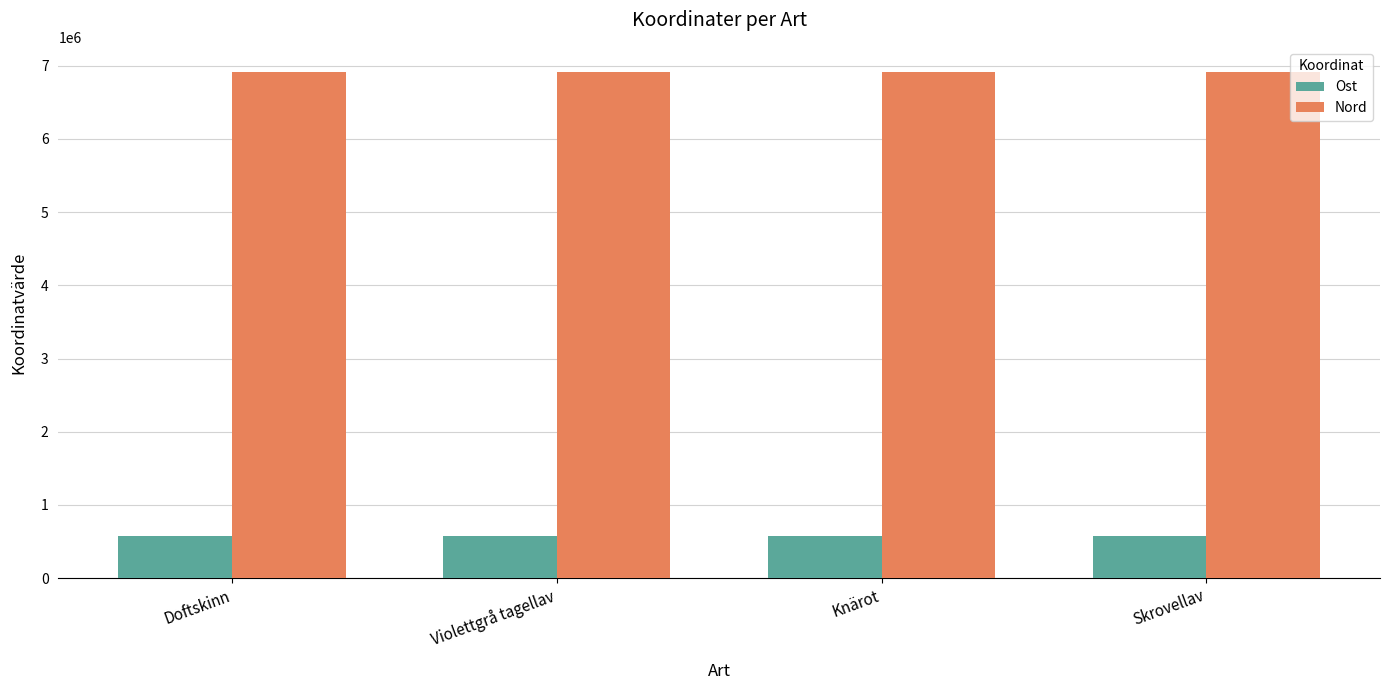

At Violettgrå tagellav, list the series in order from largest to smallest.

Nord, Ost